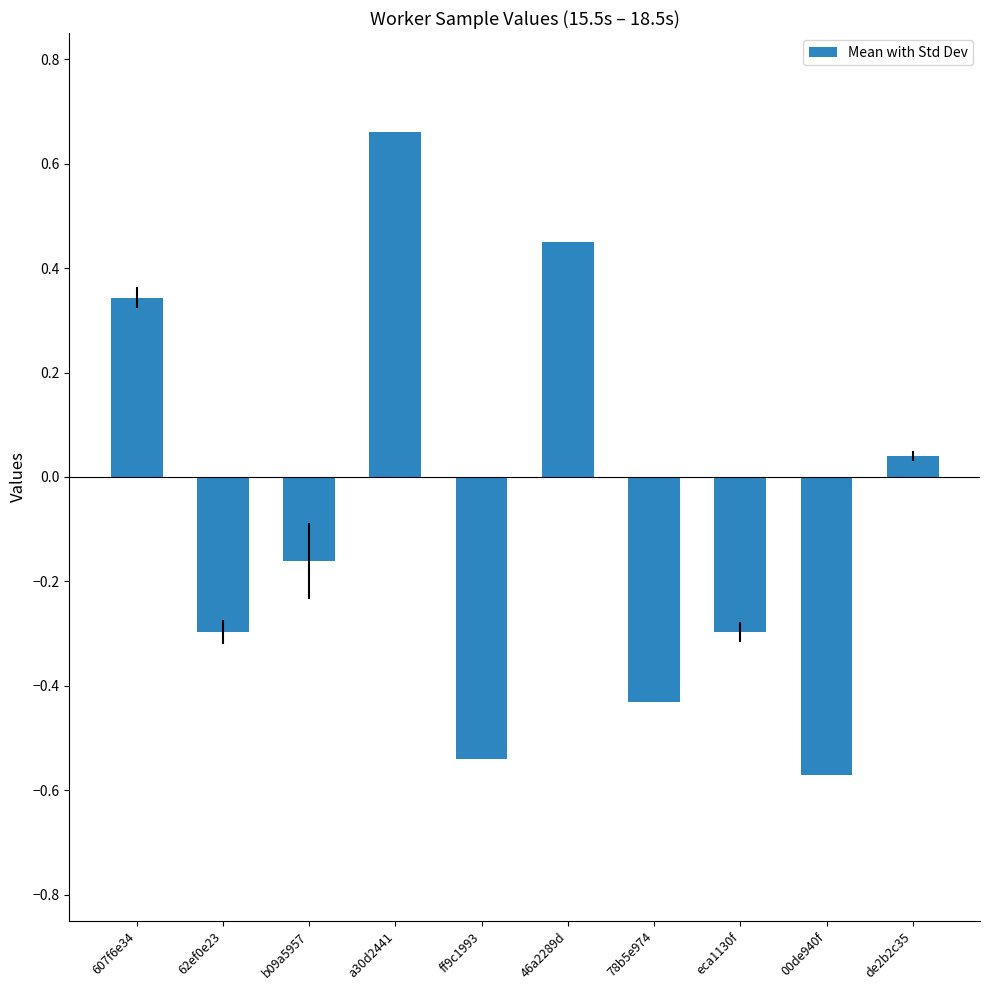

Which label corresponds to the smallest value in the chart?

00de940f